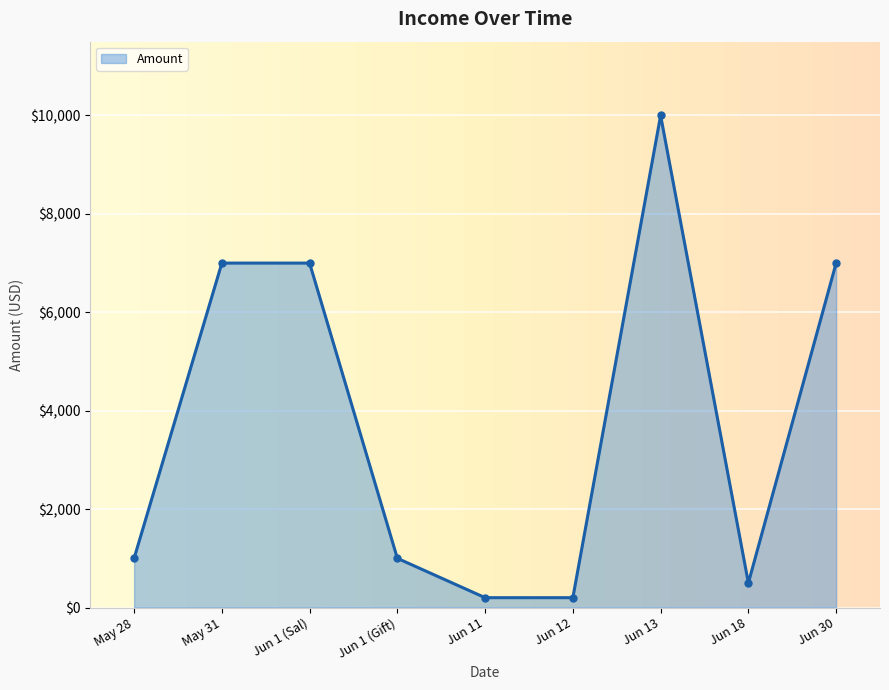

What is the greatest value displayed?

10000